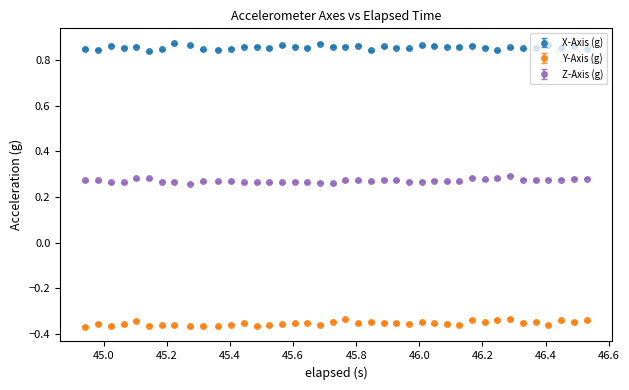

At how many categories does at least one series exceed 0?

40